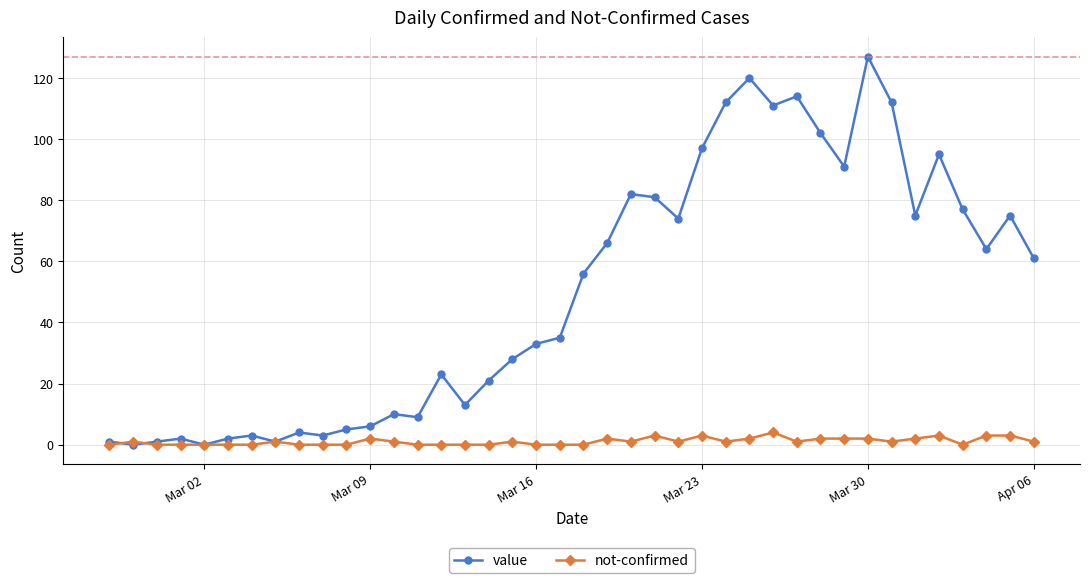

Rank the series by their maximum value, from highest to lowest.

value, not-confirmed